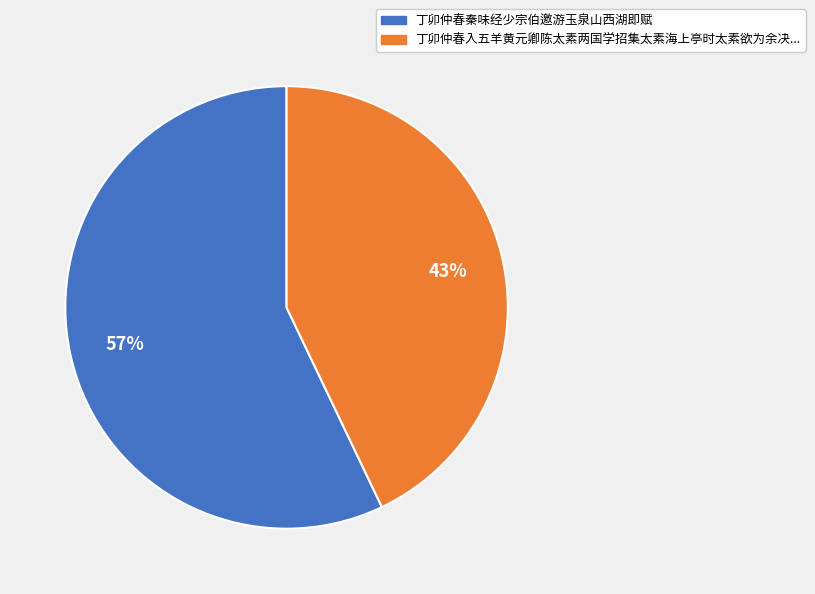

To the nearest percent, what is the difference between the largest and smallest slice percentages?

14%